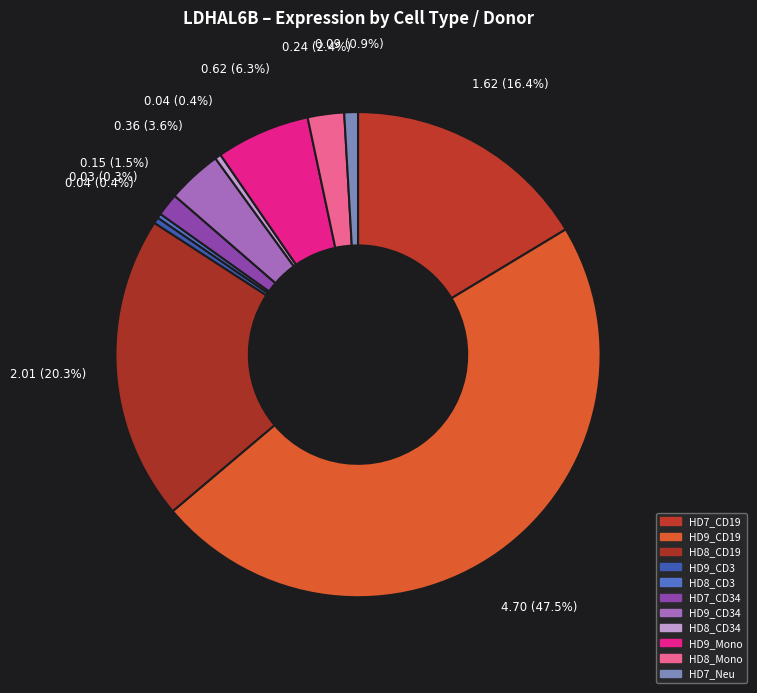

How many segments does this pie chart have?

11